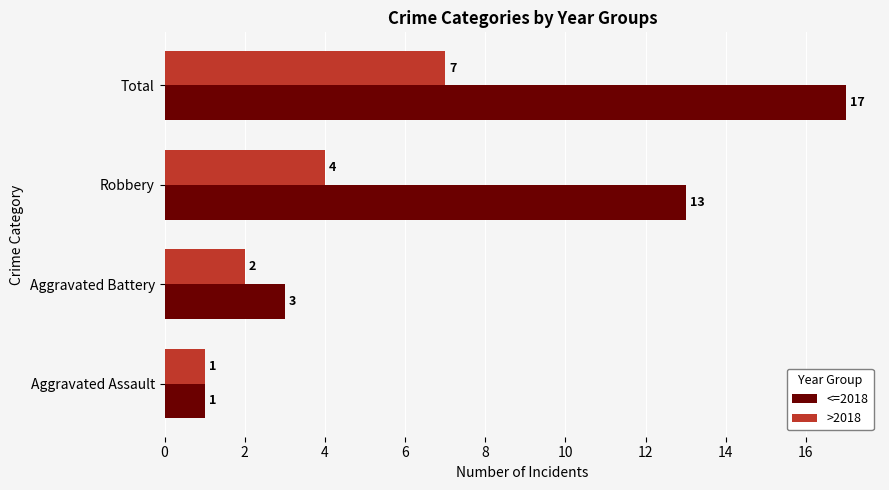

True or false: >2018 has a value of 1 at Aggravated Battery.

False